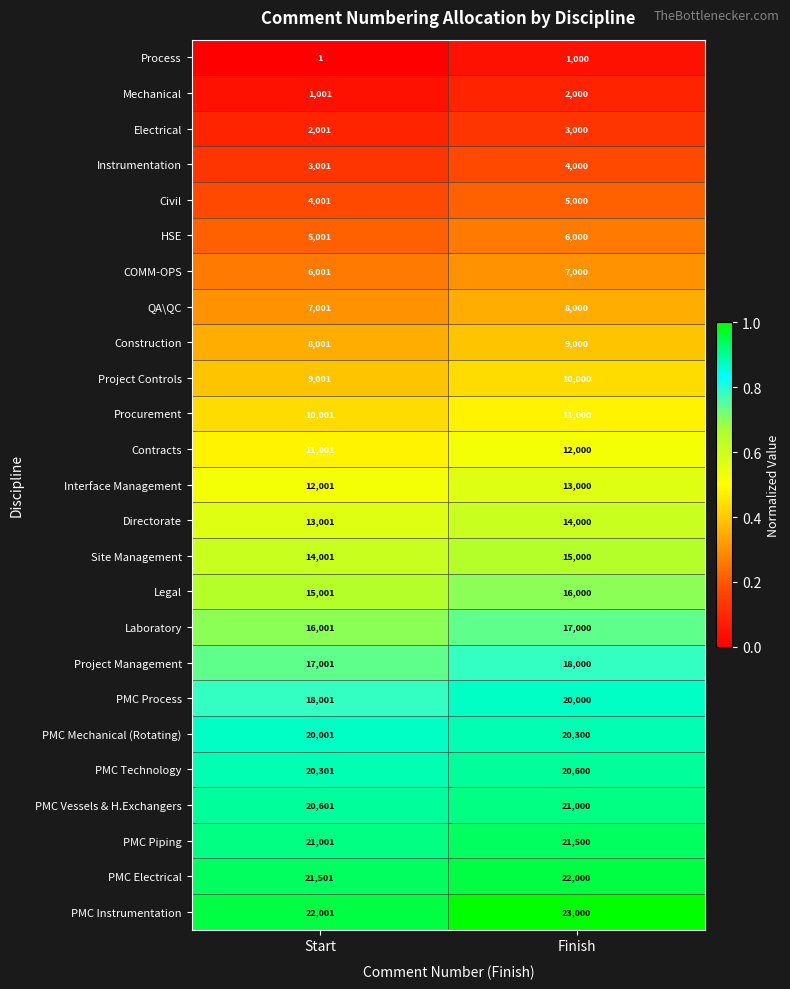

What is the total value across all series at Start?

296425